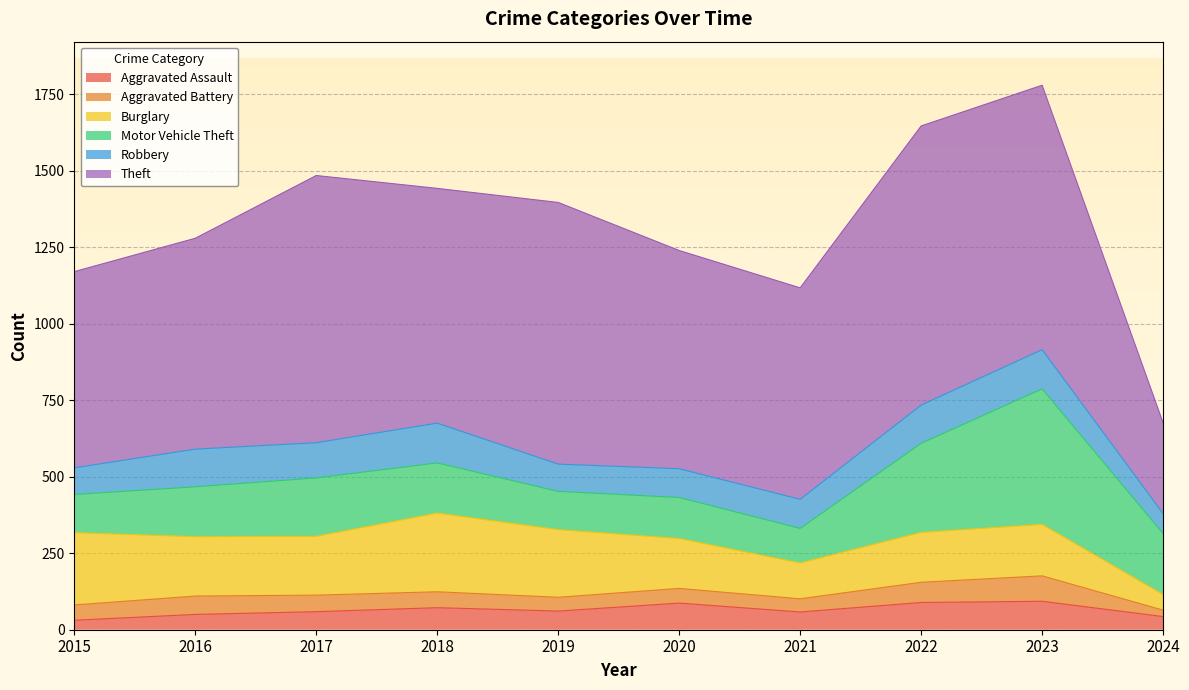

Where is the first local minimum for Aggravated Assault?

2019